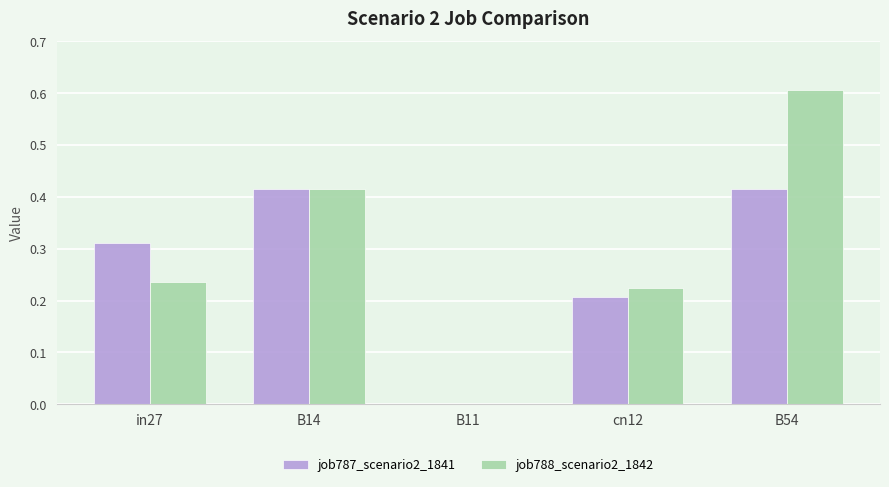

Is it true that job788_scenario2_1842 equals 0.3 at B14?

False